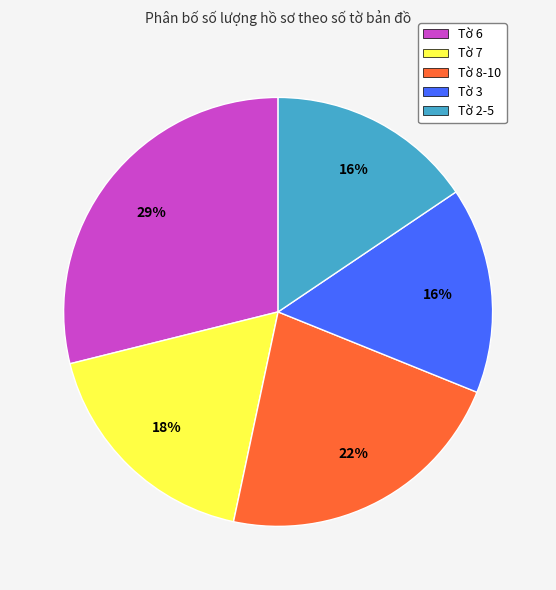

To the nearest percent, what is the average slice percentage?

20%